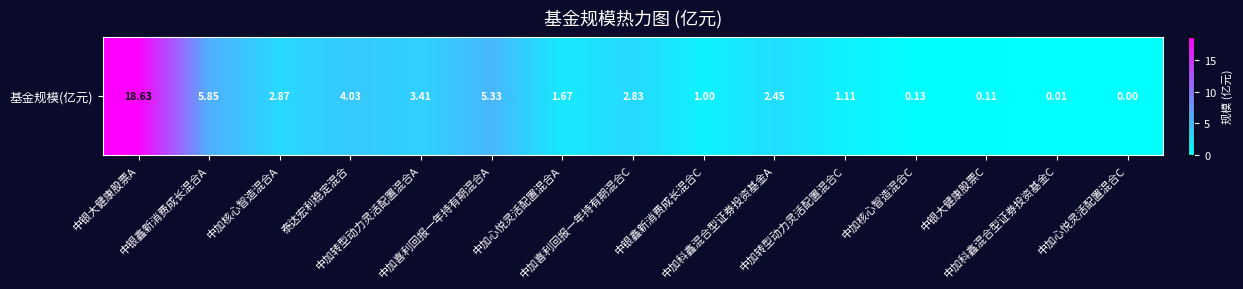

What value does the data have at 中加核心智造混合A?

2.9